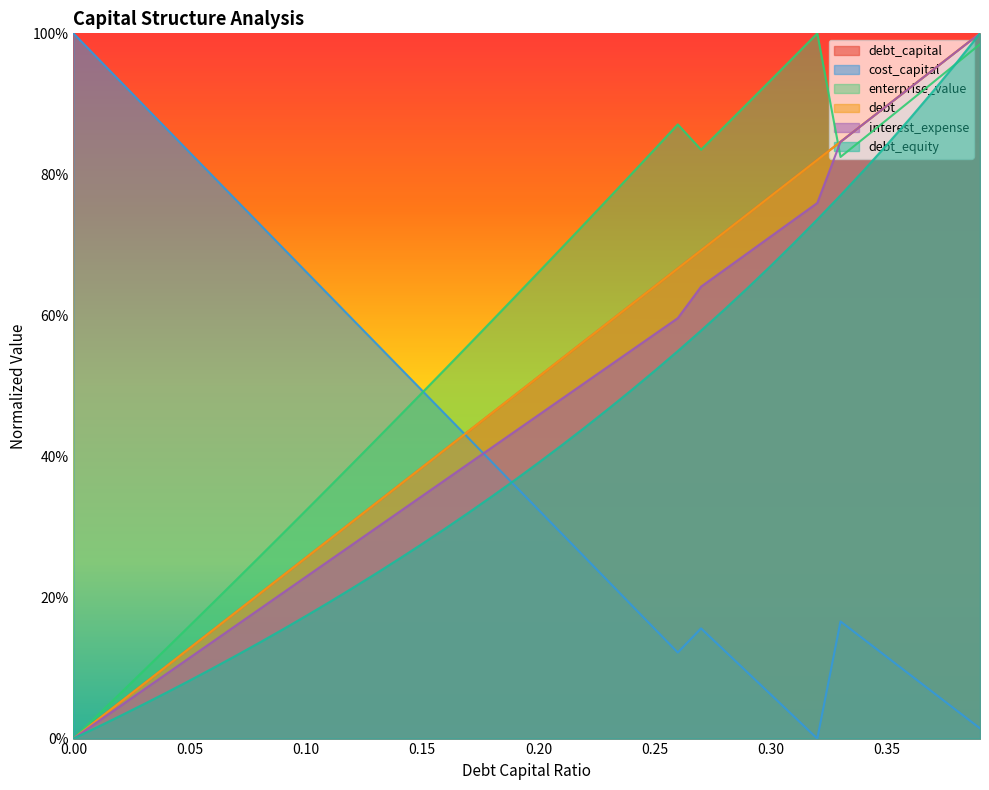

Which series has the largest range (max minus min)?

debt_capital